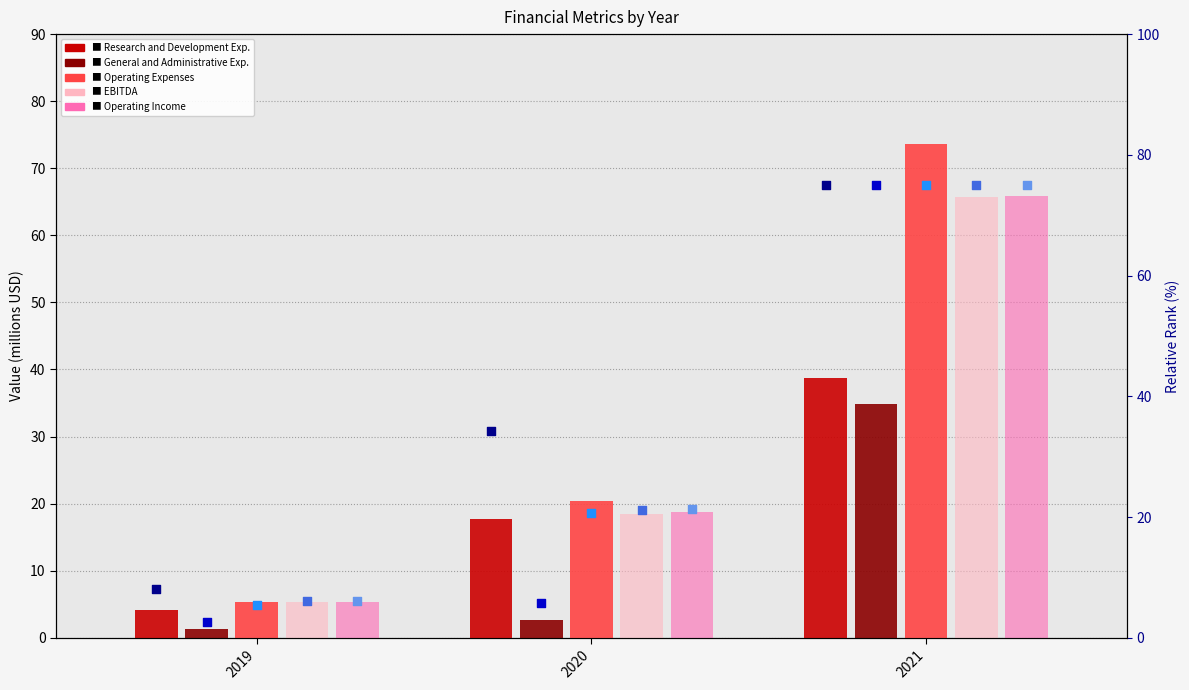

Is the value of General and Administrative Exp. at 2021 greater than the value of Research and Development Exp. at 2021?

No